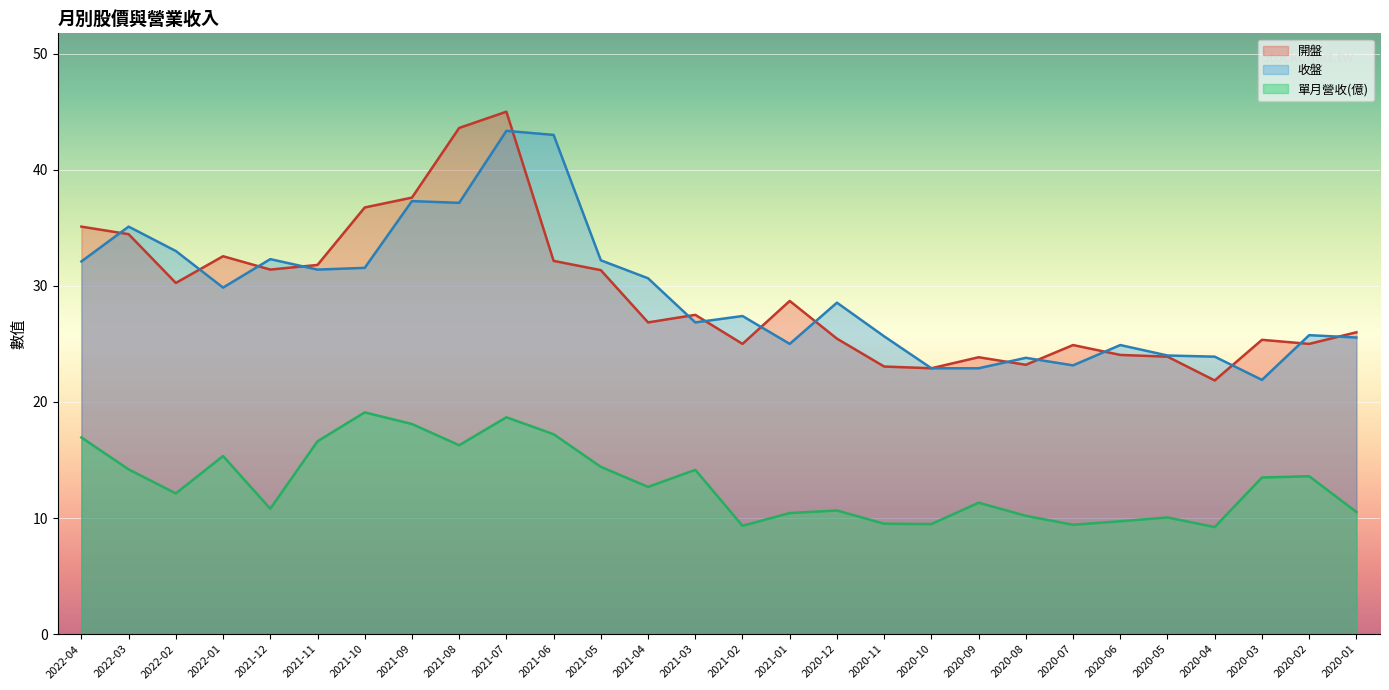

How many lines are shown in the chart?

3